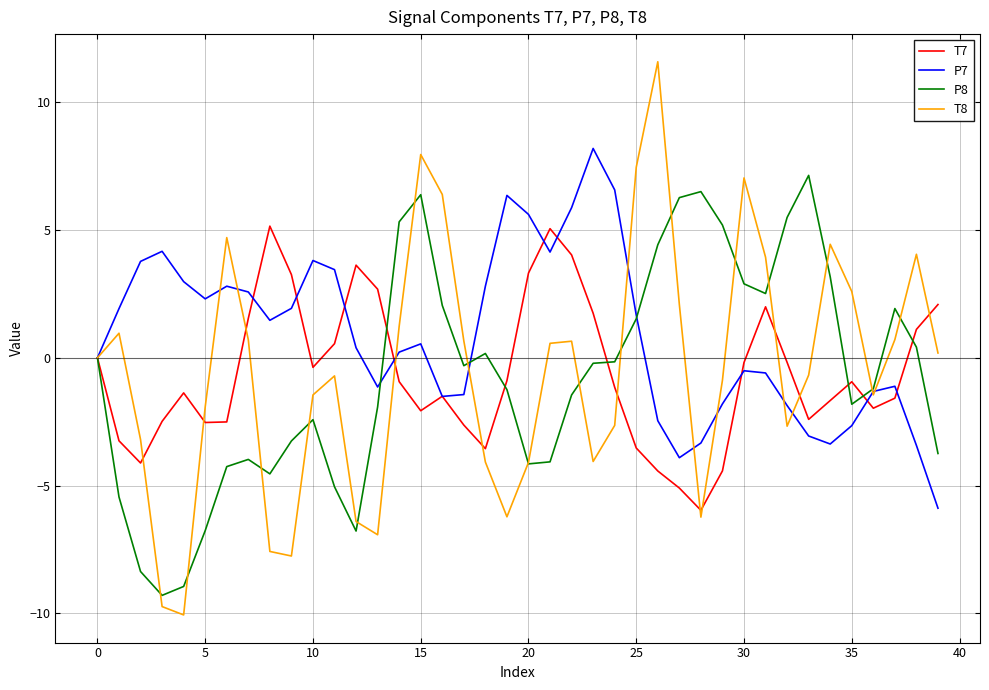

What is the minimum value shown in the chart?

-10.1